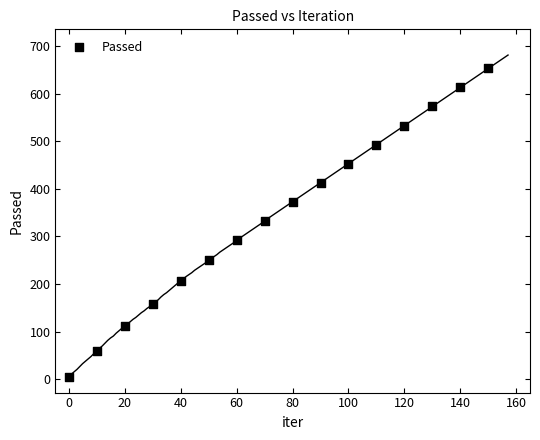

What is the range of X values (max minus min)?

150